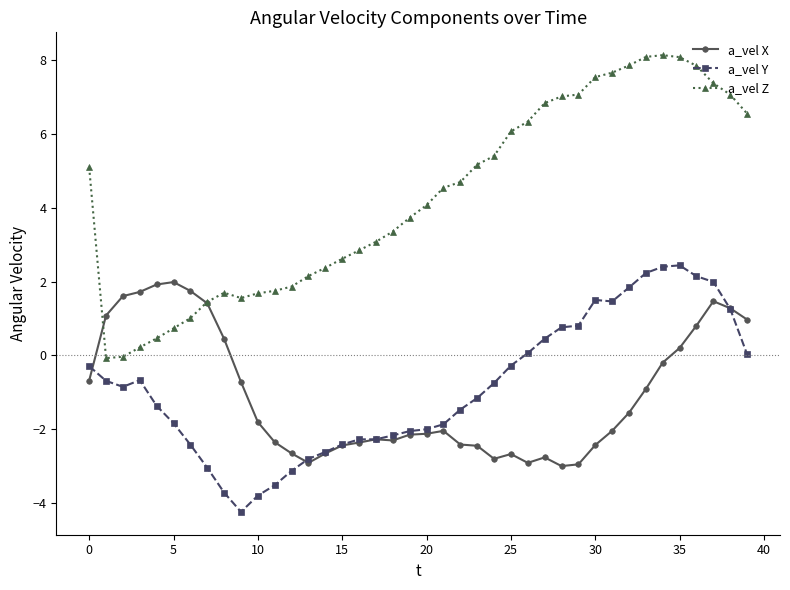

True or false: a_vel X and a_vel Y cross at least once.

True